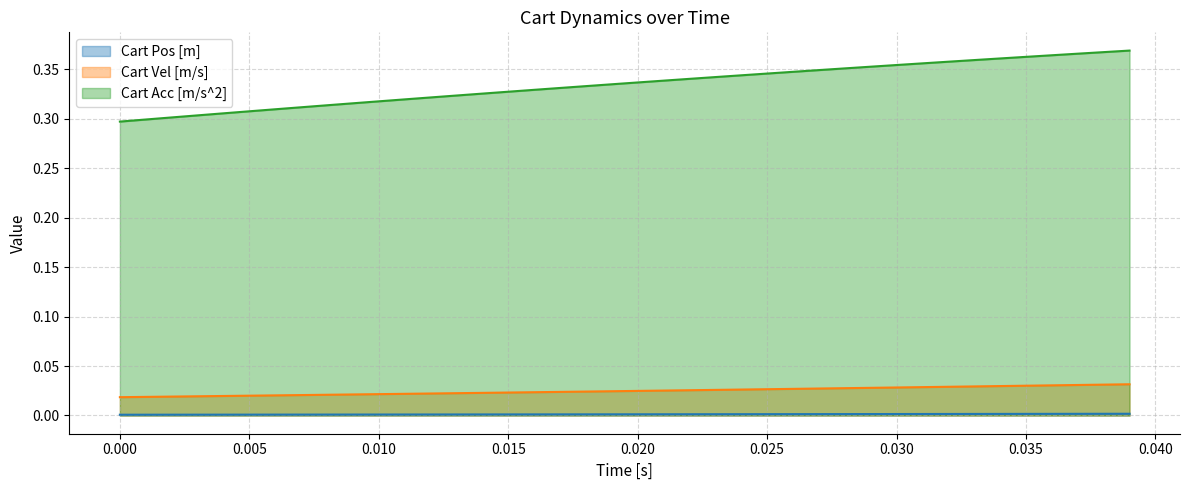

Which series has the widest spread of values?

Cart Acc [m/s^2]